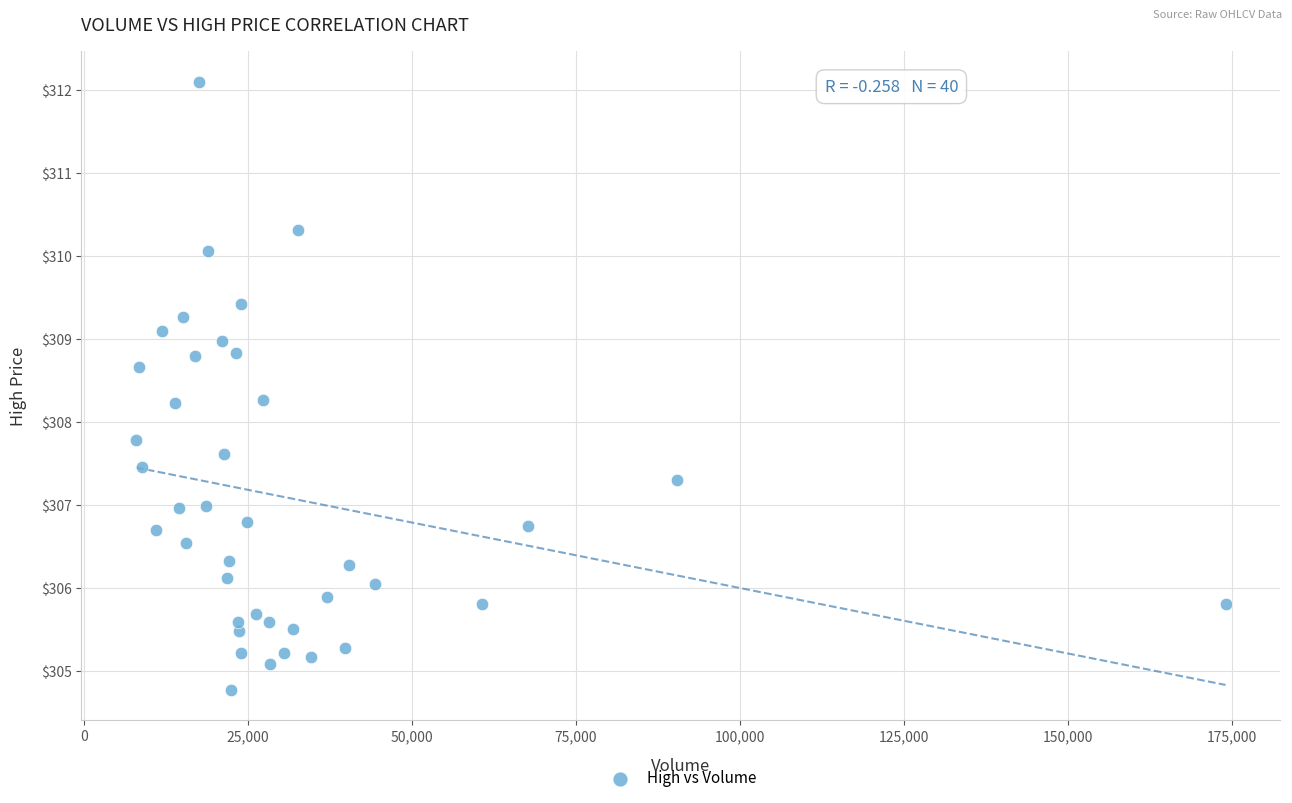

What is the range of X values (max minus min)?

166141.0